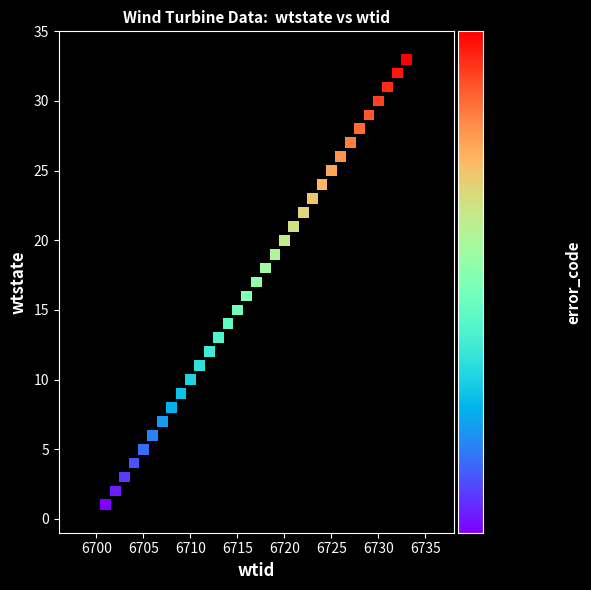

What is the range of X values (max minus min)?

32